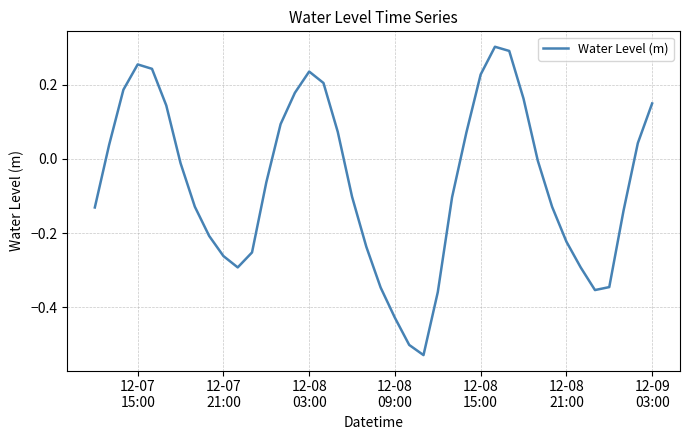

What is the difference between the maximum and minimum values?

0.8